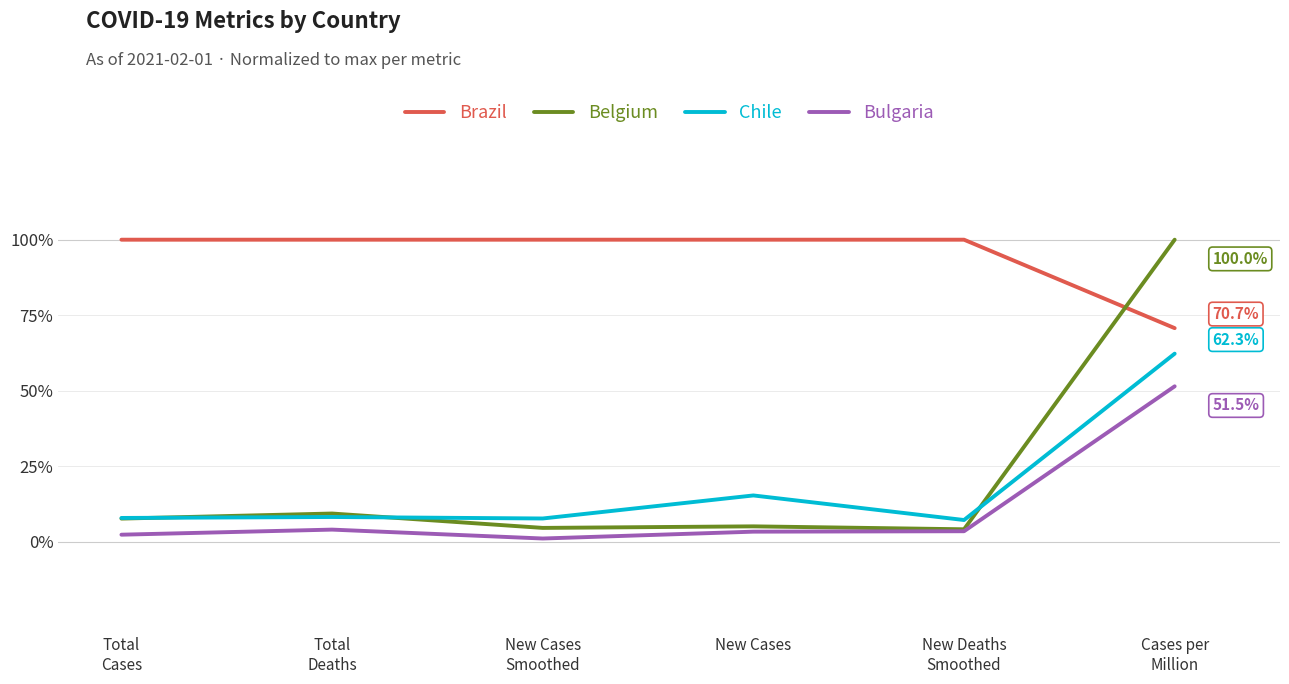

At which label is Chile closest to 34?

New Cases